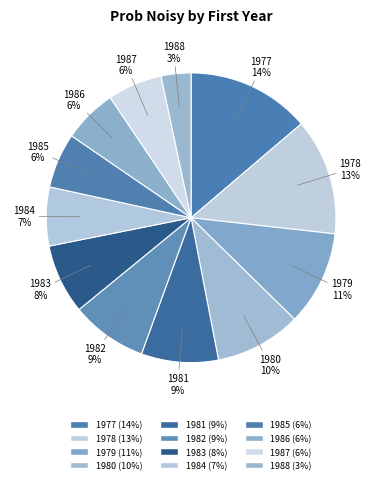

To the nearest percent, what is the difference between the 1985 and 1988 slice percentages?

3%